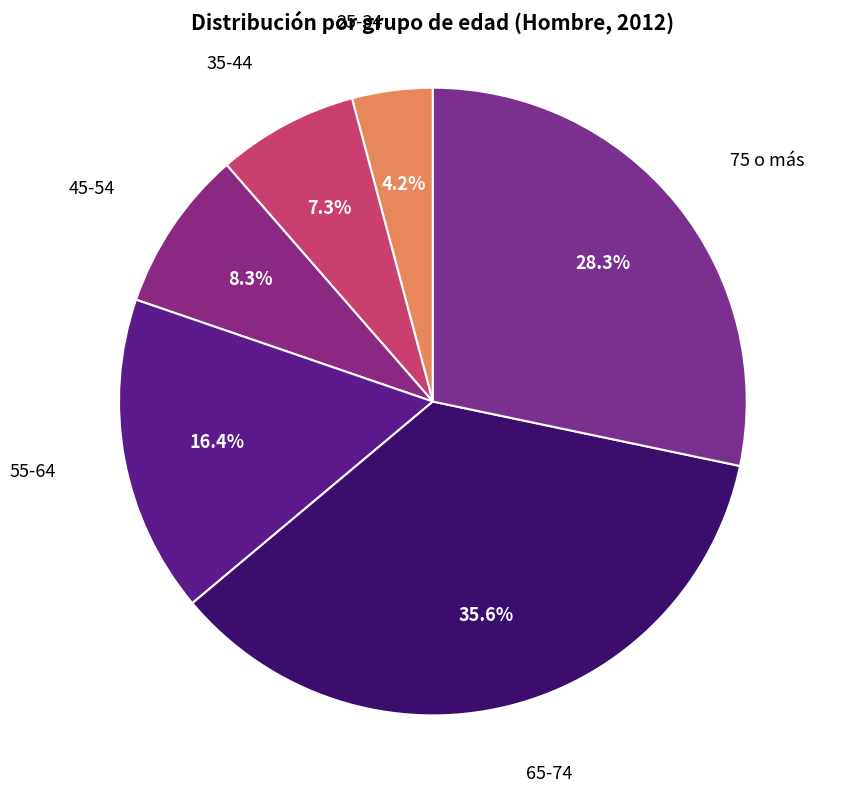

How many slices are in this pie chart?

6